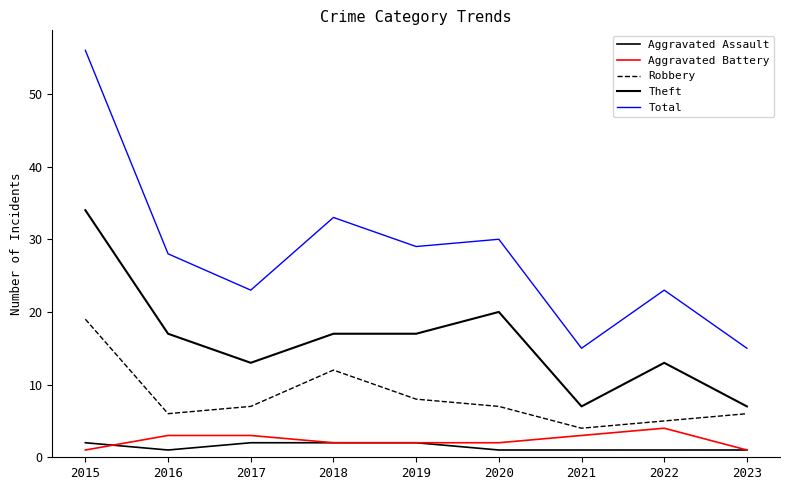

Does the chart have visible grid lines?

No